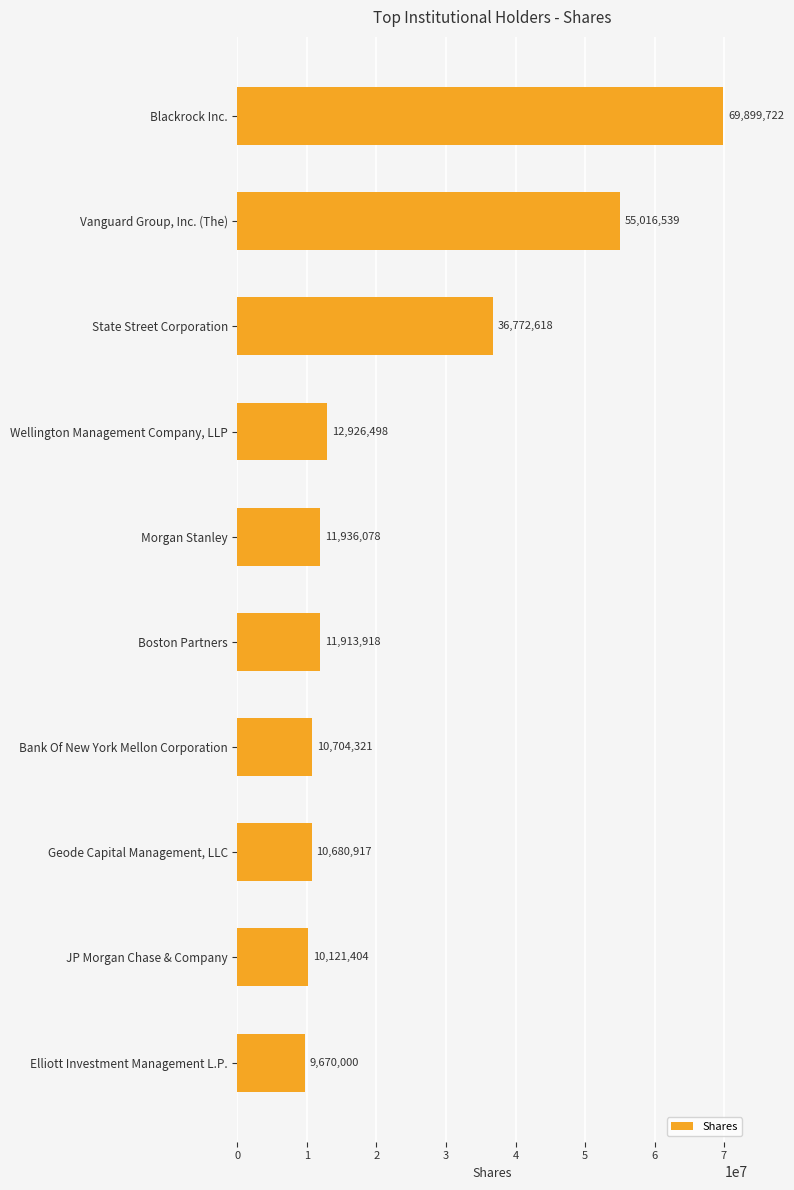

Is it true that the value at Boston Partners is 6356564?

False